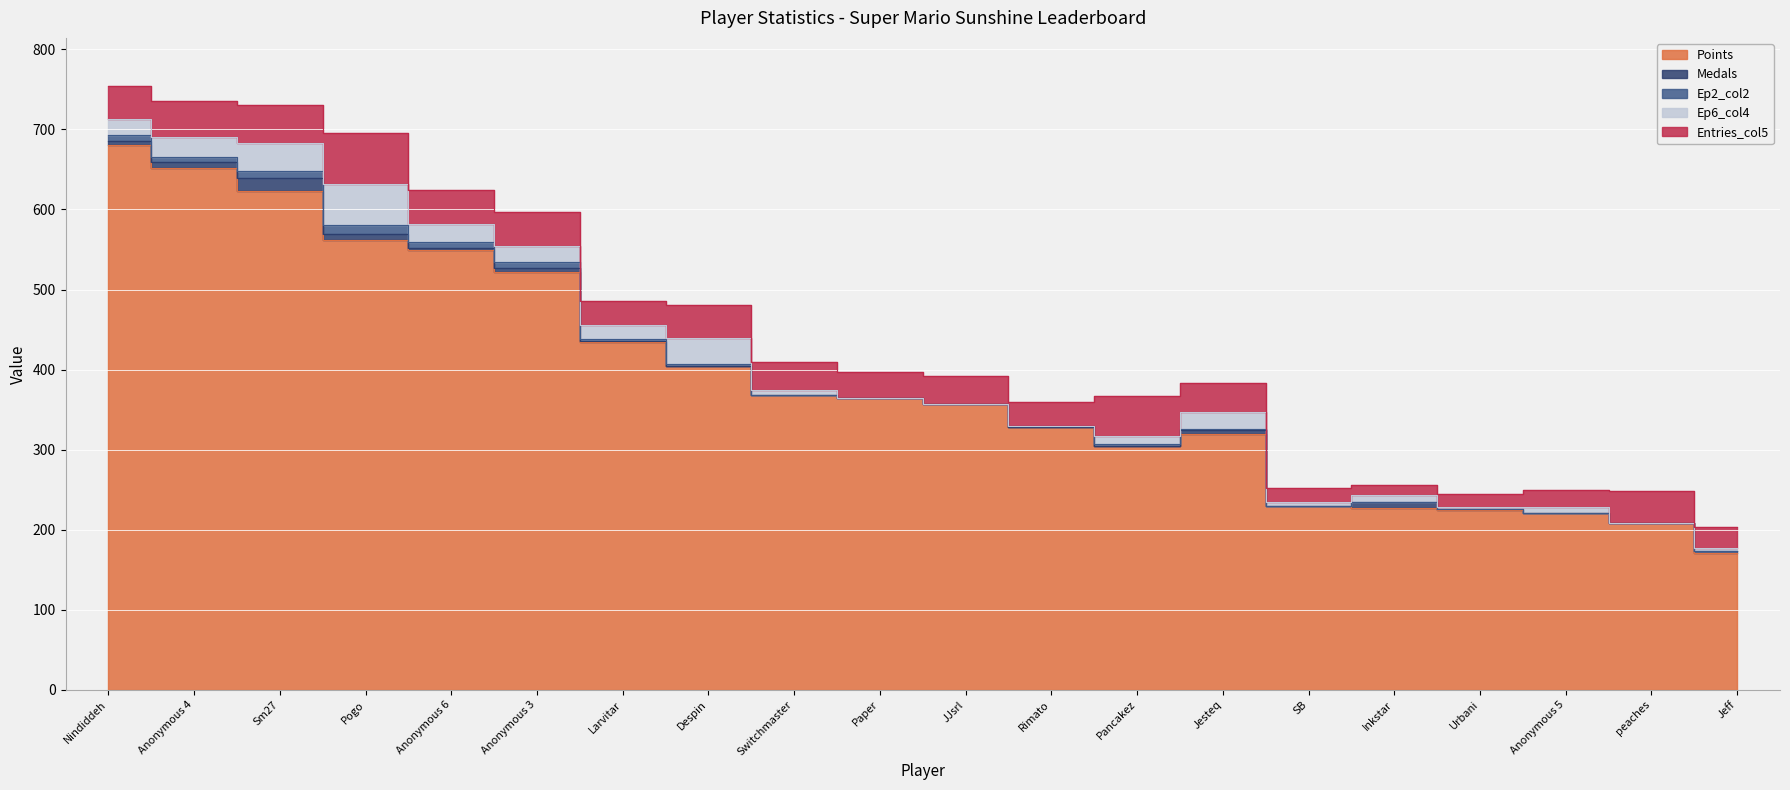

How many values in Ep2_col2 are above zero?

11